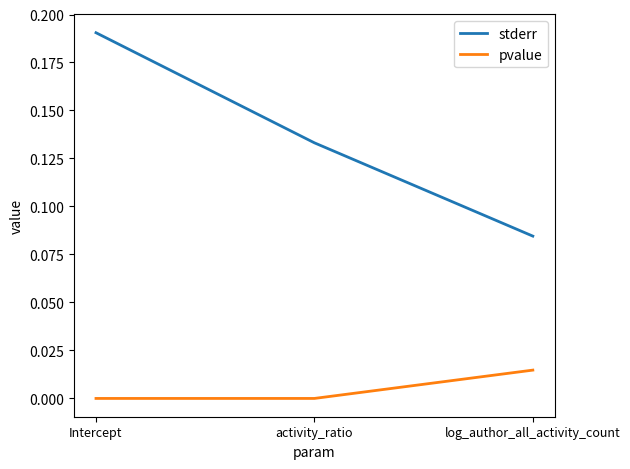

Which series changed the most between Intercept and activity_ratio?

stderr